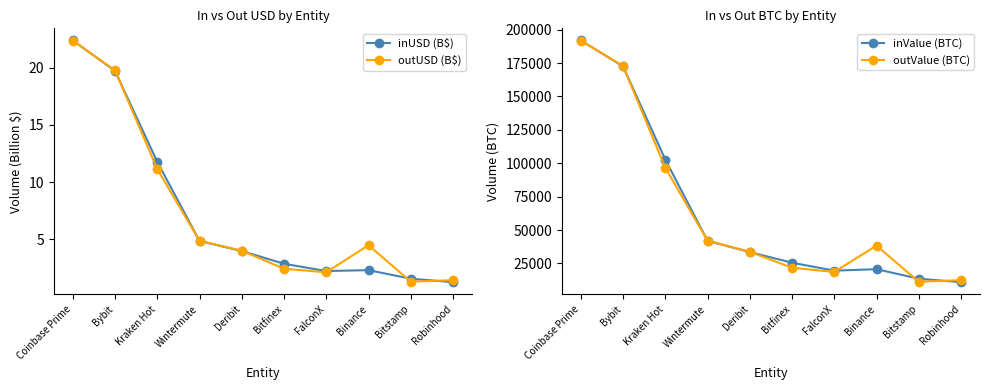

Where do outUSD (B$) and inUSD (B$) first cross each other?

Coinbase Prime and Bybit